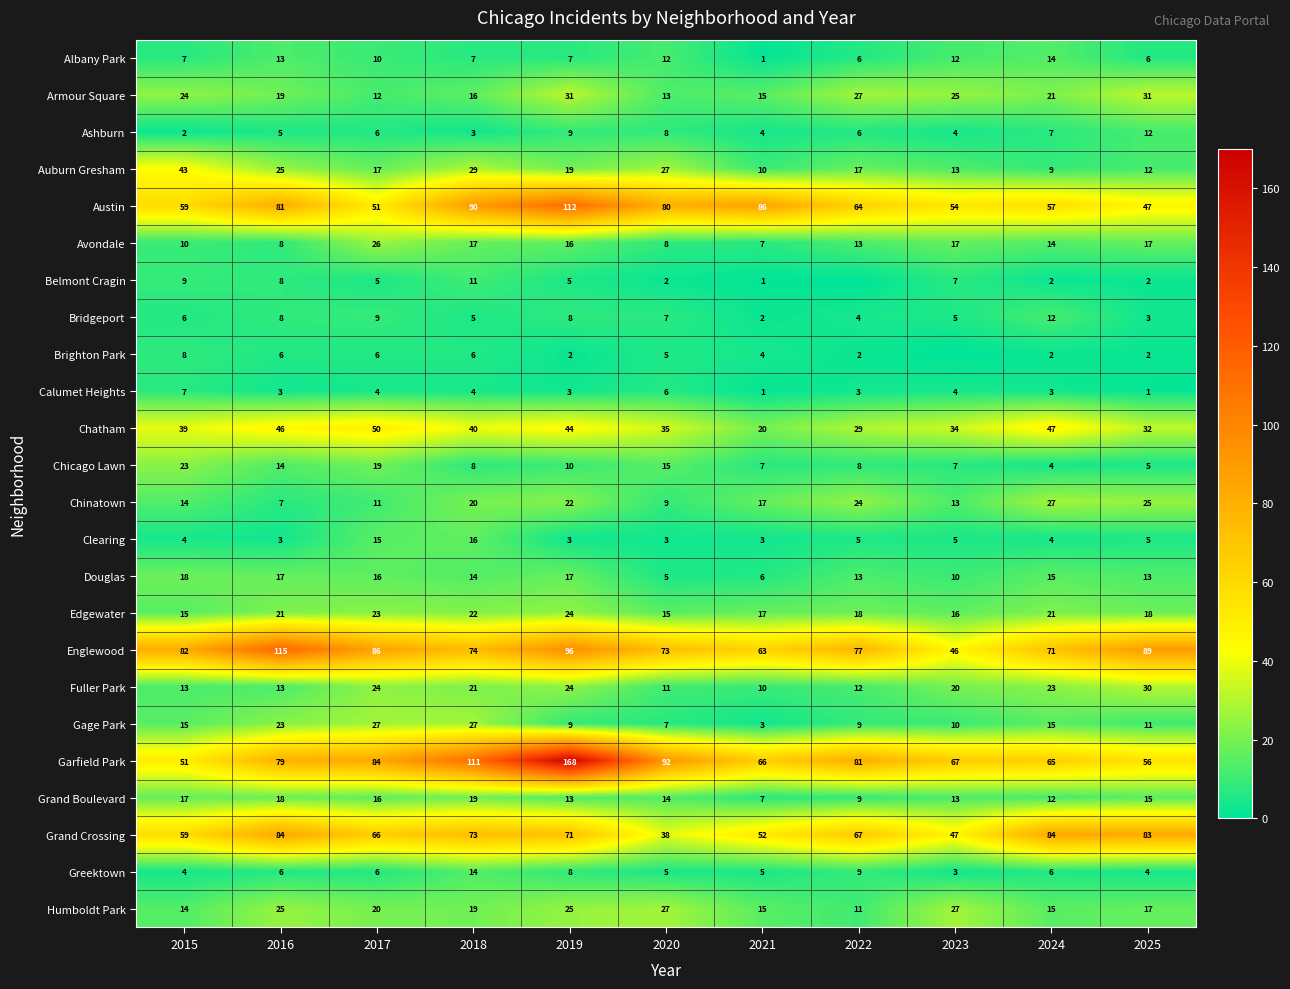

Rank the series by their maximum value, from lowest to highest.

Calumet Heights, Brighton Park, Belmont Cragin, Ashburn, Bridgeport, Albany Park, Greektown, Clearing, Douglas, Grand Boulevard, Chicago Lawn, Edgewater, Avondale, Chinatown, Gage Park, Humboldt Park, Fuller Park, Armour Square, Auburn Gresham, Chatham, Grand Crossing, Austin, Englewood, Garfield Park